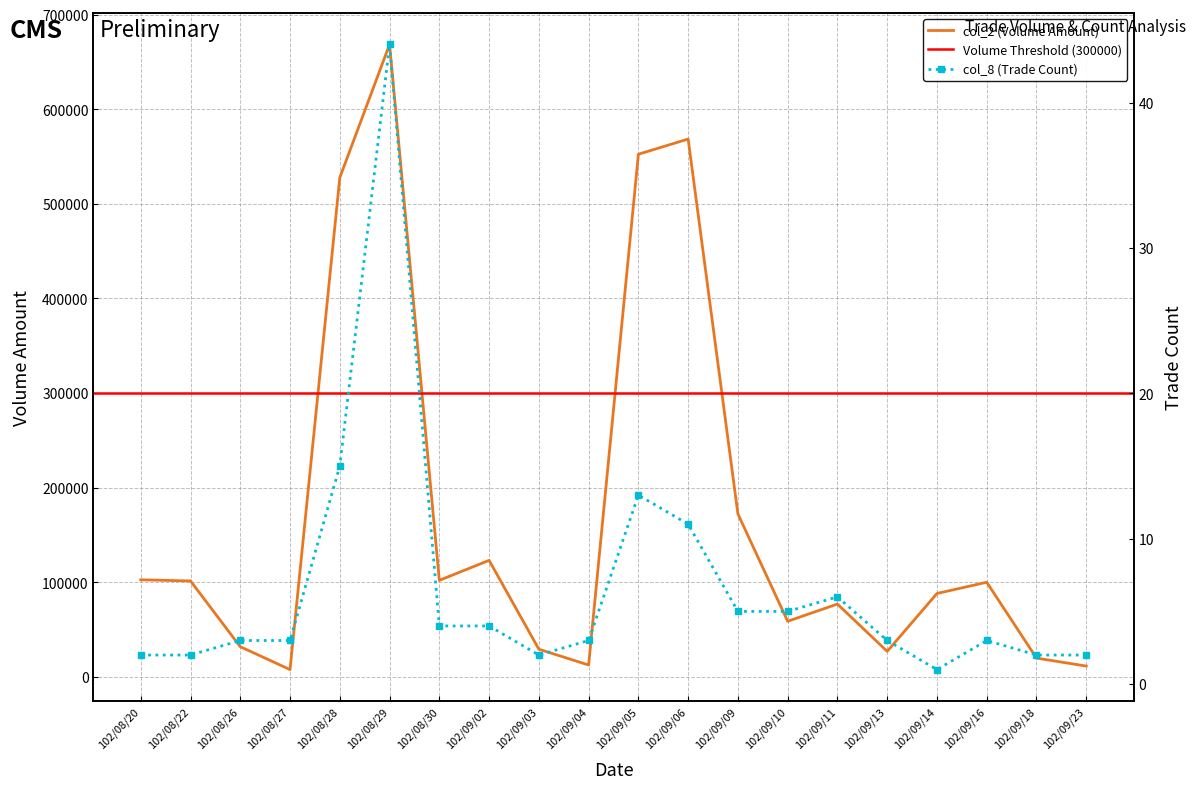

Which category has the highest value across all series?

102/08/29